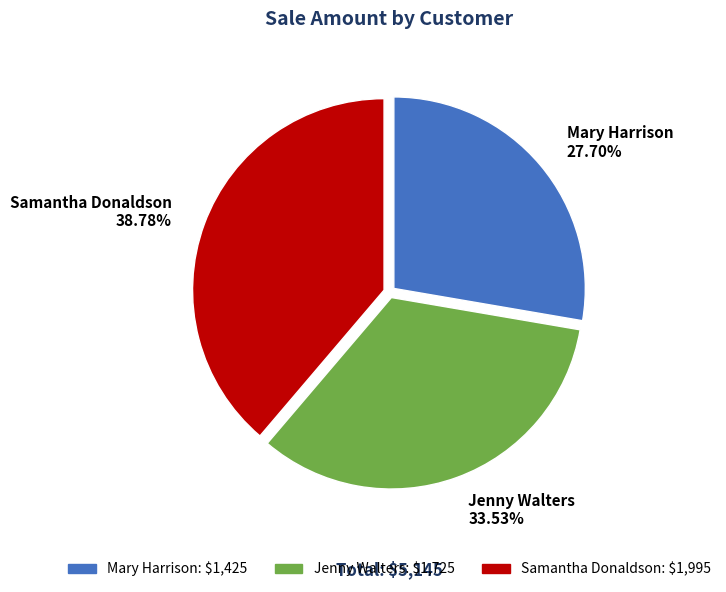

What portion of the pie excludes Samantha Donaldson?

61.2%